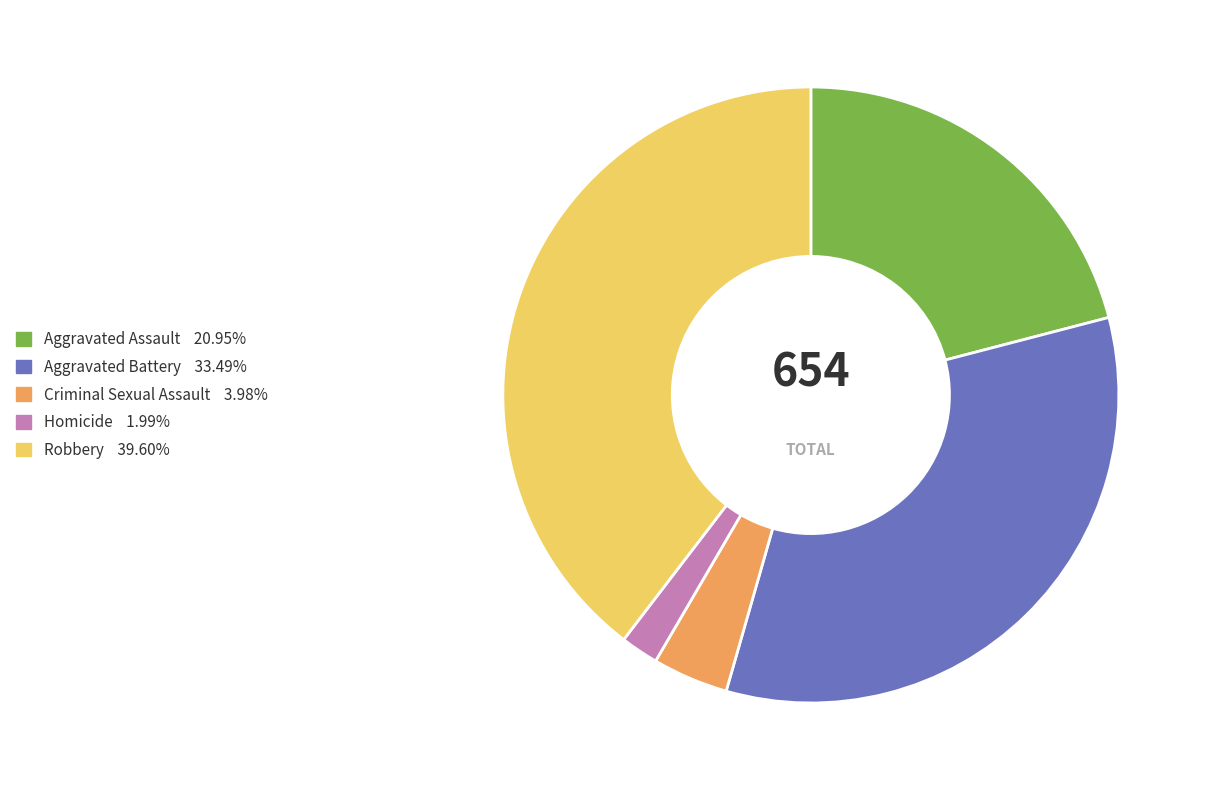

True or false: Aggravated Assault accounts for 21% of the total.

True